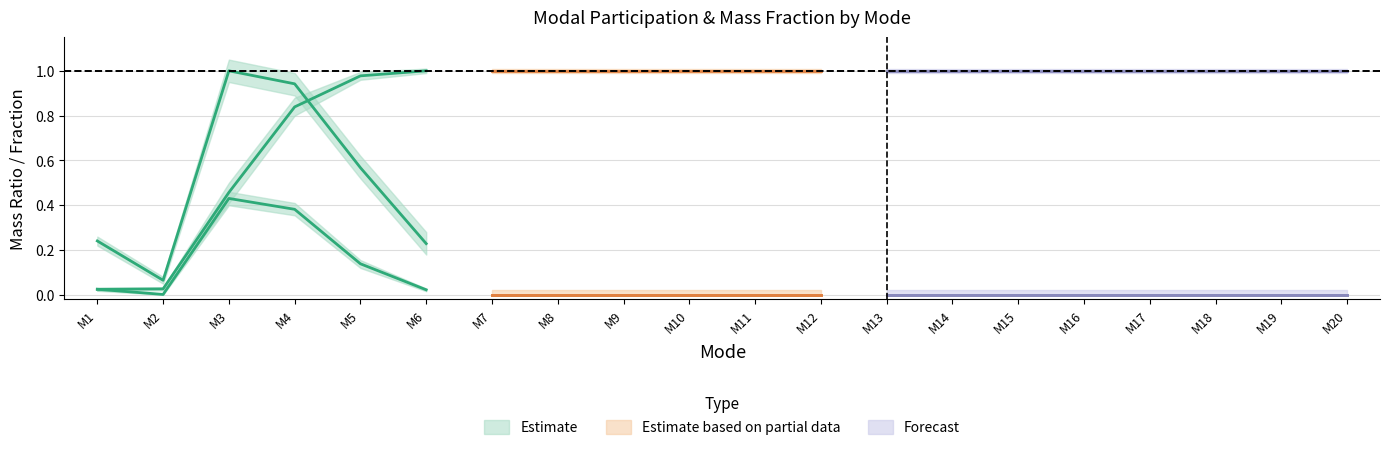

True or false: CUMULATIVE MASS FRACTION has more than 2 points higher than both neighbors.

False